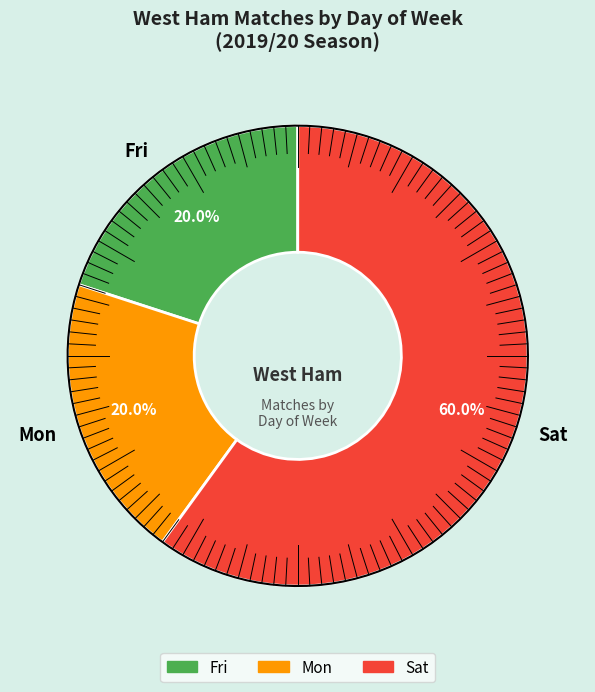

True or false: Mon accounts for 20% of the total.

True